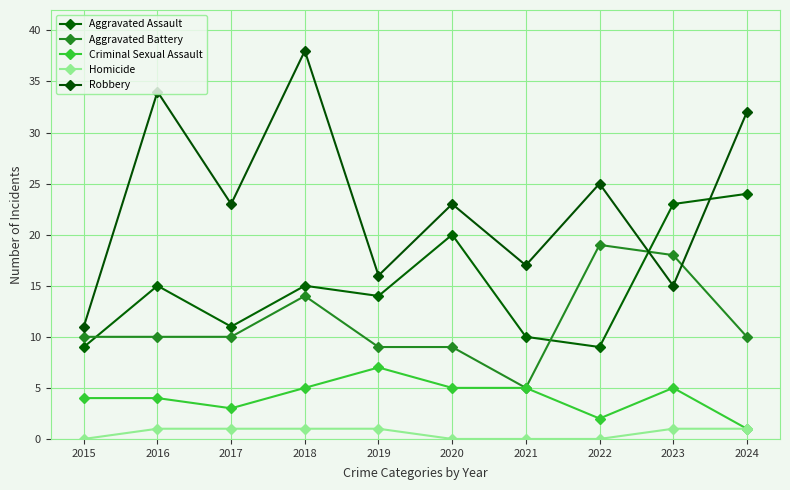

What are all the series names shown in the legend?

Aggravated Assault, Aggravated Battery, Criminal Sexual Assault, Homicide, Robbery